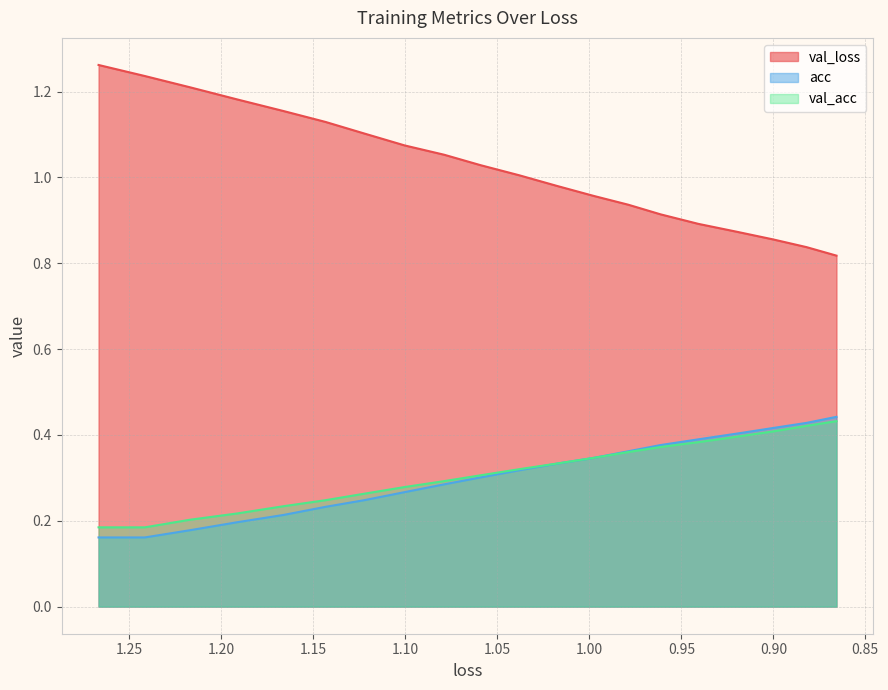

True or false: val_loss has a value of 0.7 at 1.15.

False